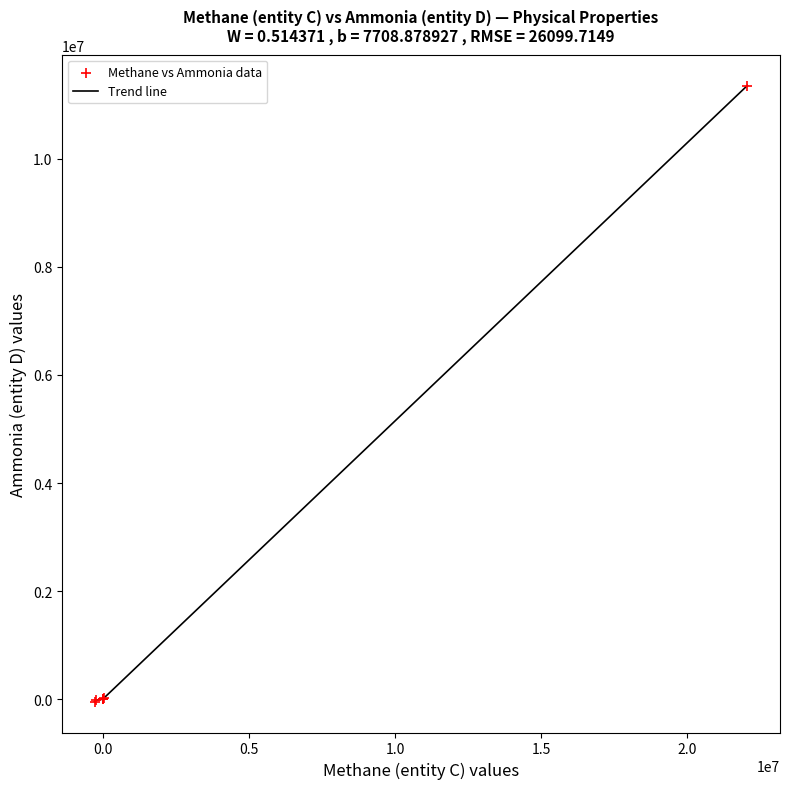

What is the difference between the maximum and minimum values?

11402940.0